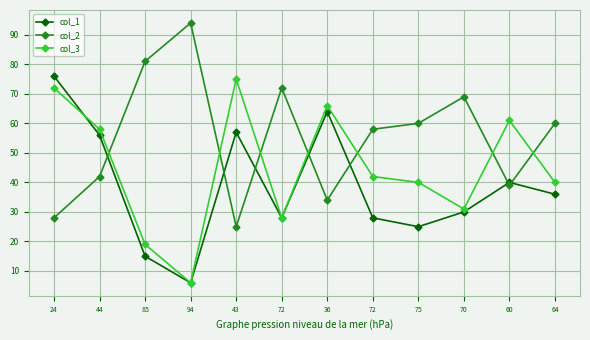

Count the number of data series in this chart.

3